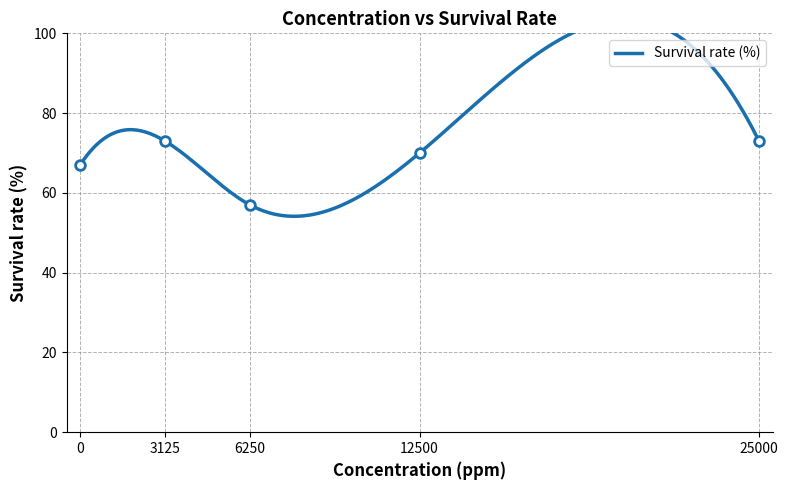

Is this an area chart (filled region under the line)?

No